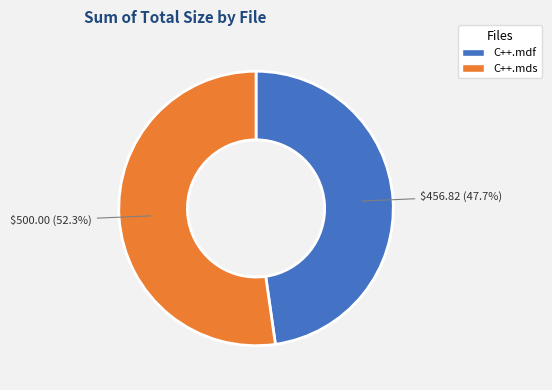

How many slices are in this pie chart?

2